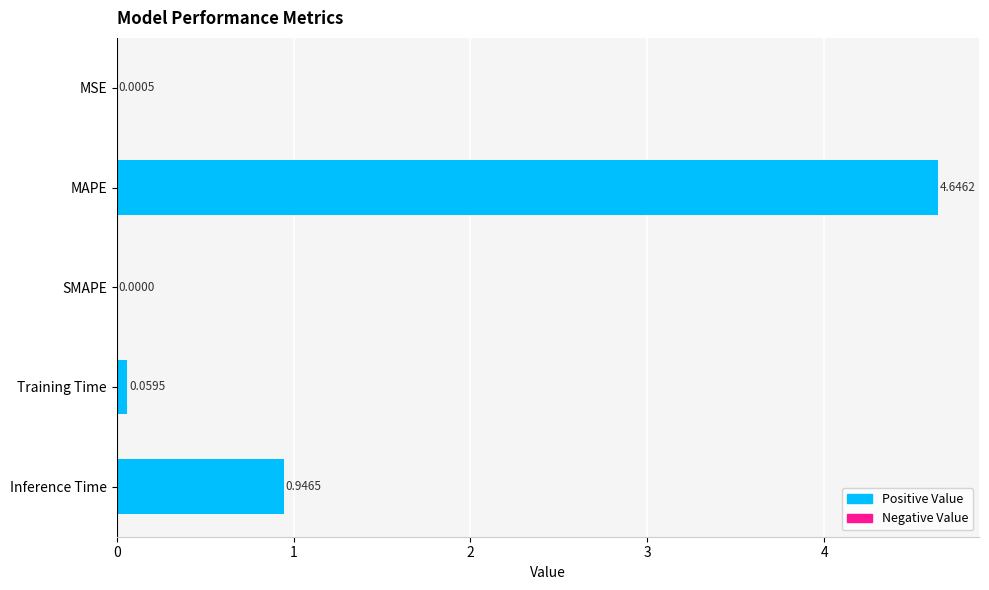

What is the sum of the values at Training Time and MAPE?

4.7